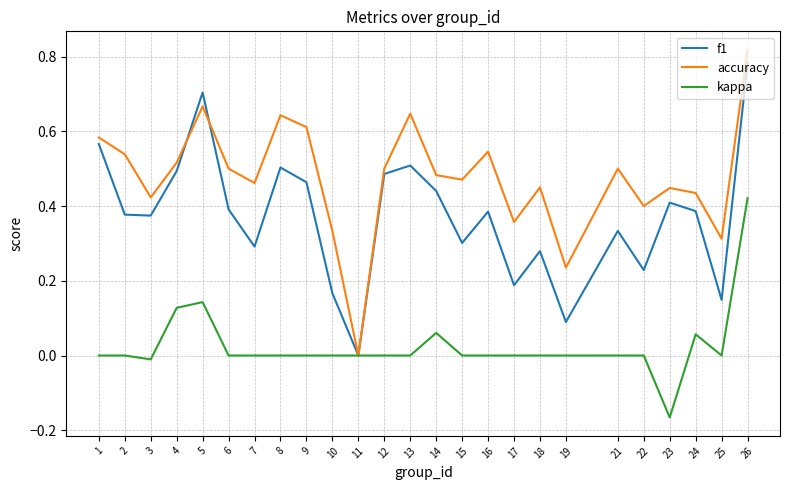

Which label corresponds to the smallest value in the chart?

23